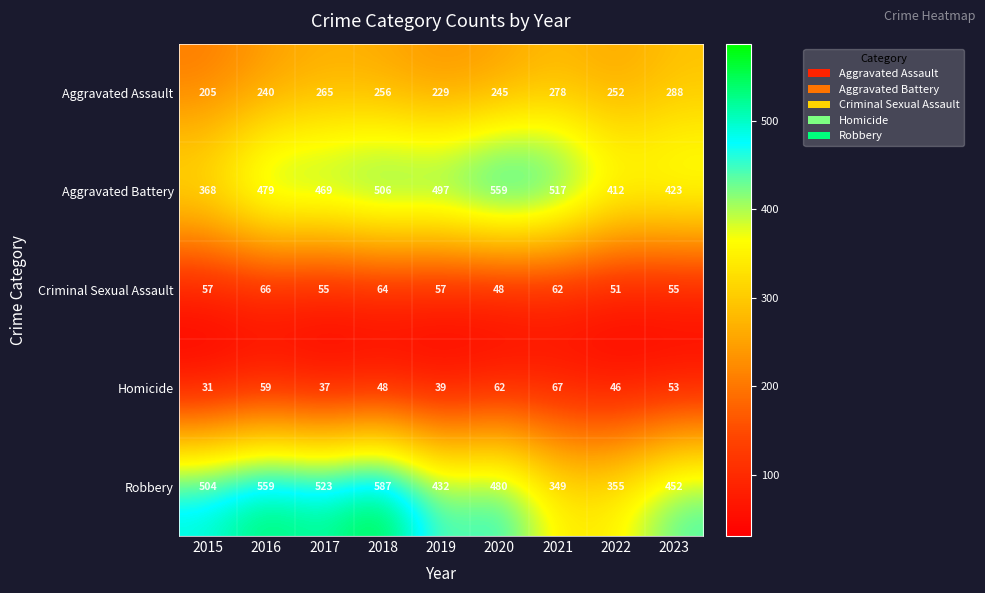

Which series changed the most between 2020 and 2023?

Aggravated Battery